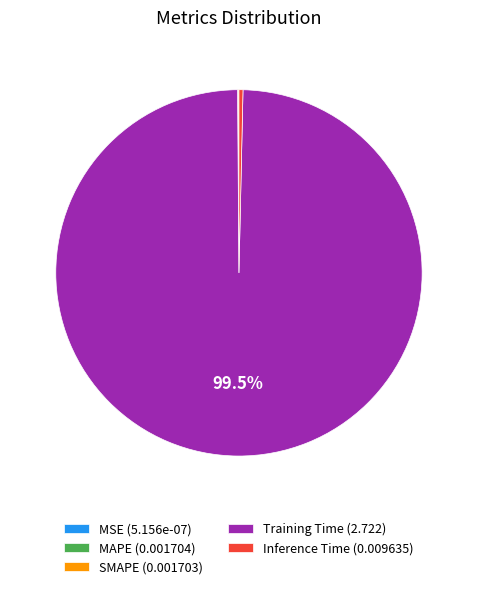

Is there any slice that represents more than half of the pie?

Yes